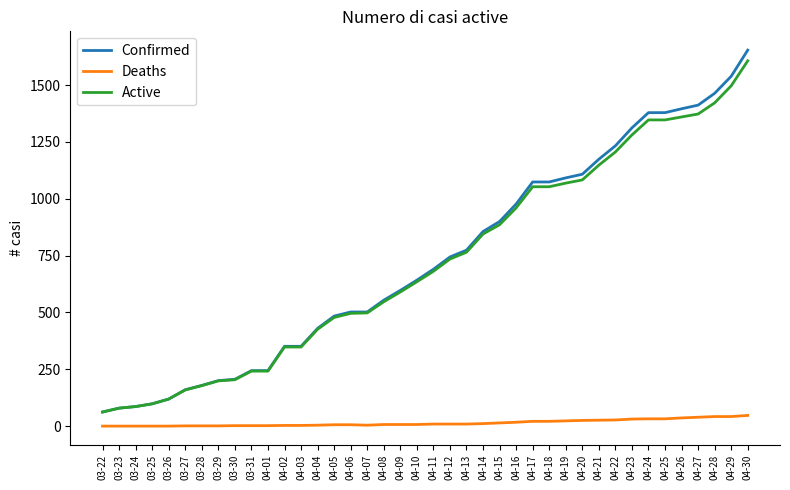

How many lines are shown in the chart?

3